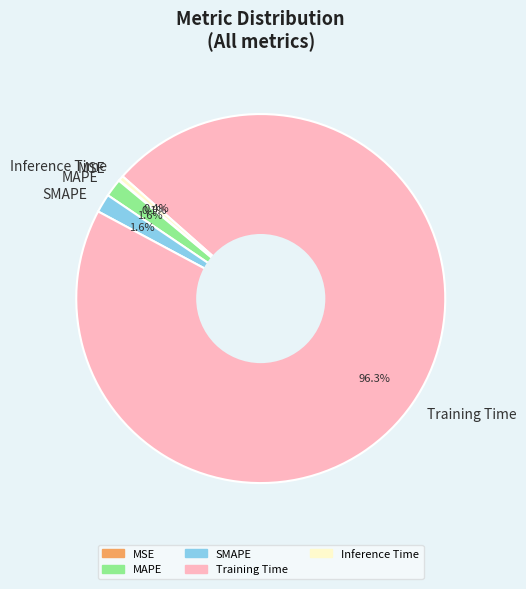

Which category has the biggest portion of the pie?

Training Time